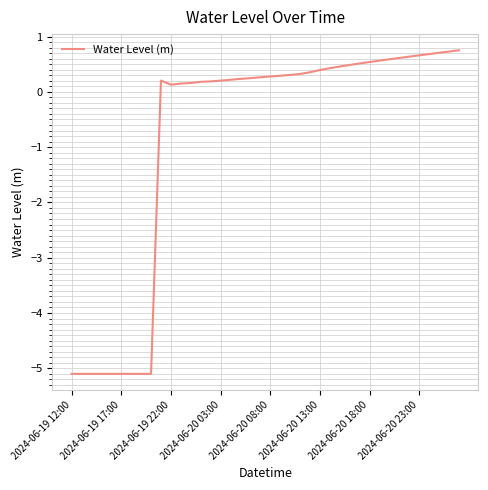

What is the difference between the maximum and minimum values?

5.9